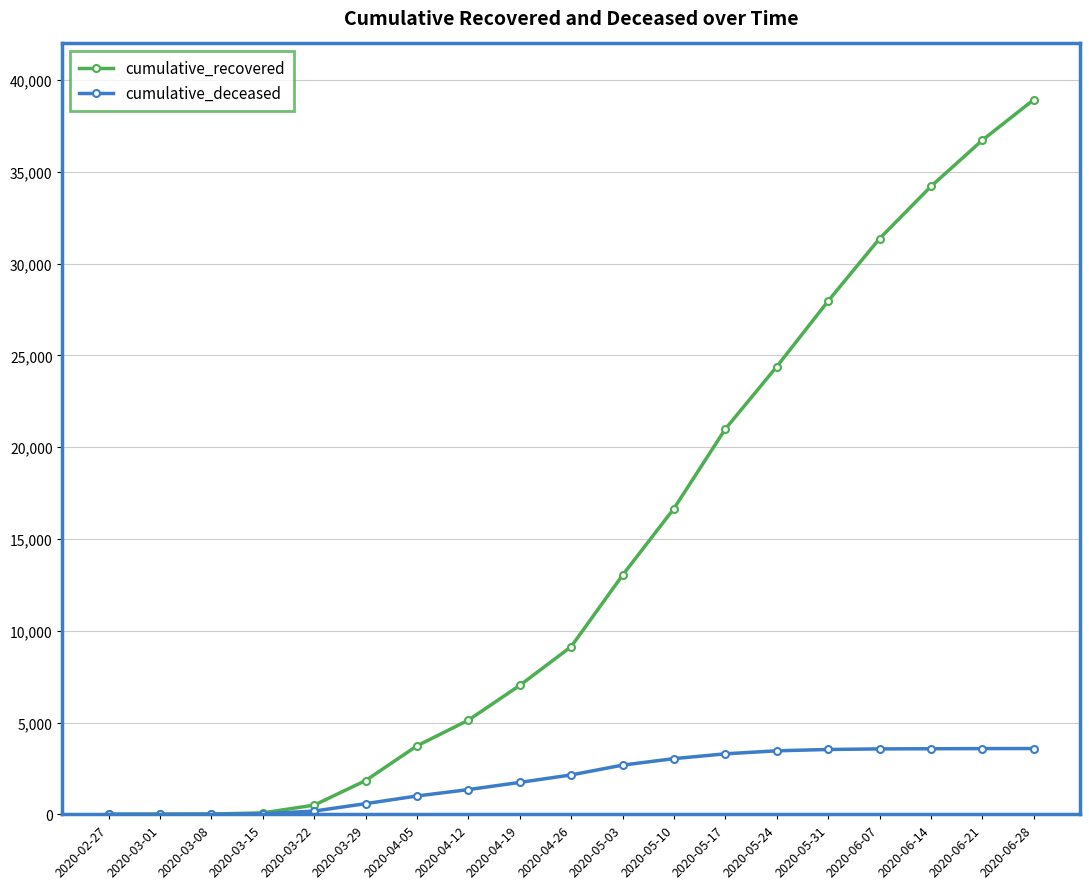

The value of cumulative_recovered at 2020-05-03 is 6796. True or false?

False